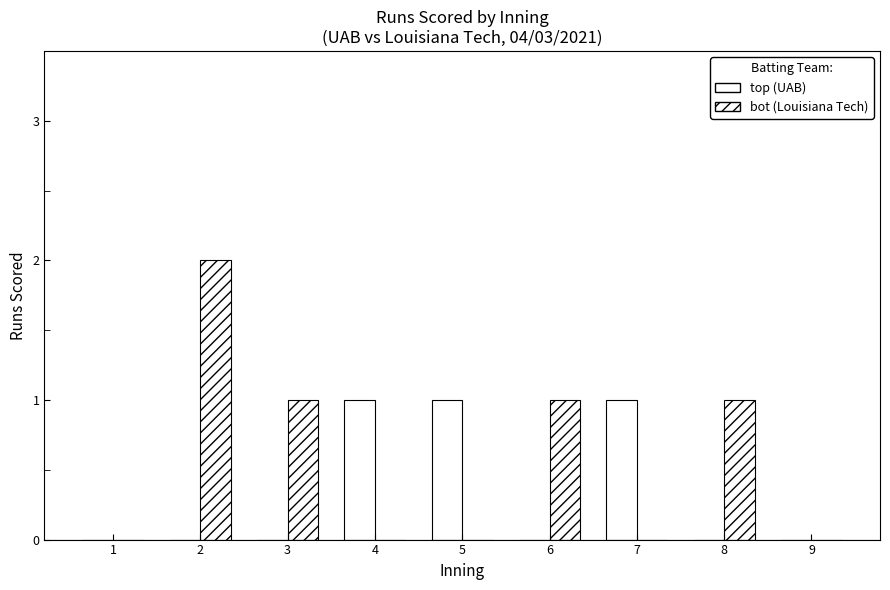

How many categories are shown in the chart?

9